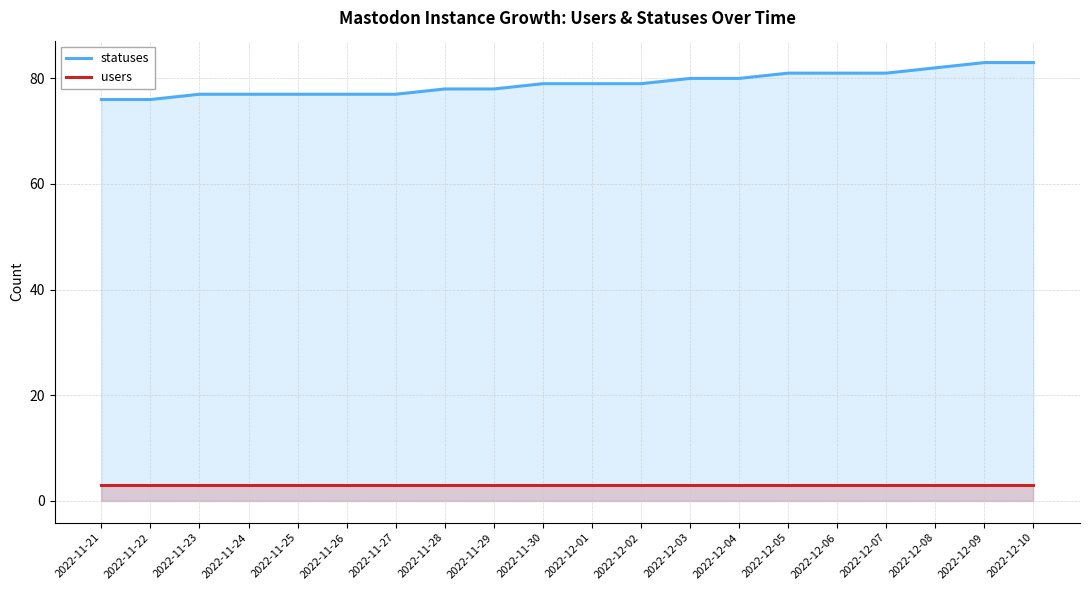

At which label is statuses closest to 79?

2022-11-30